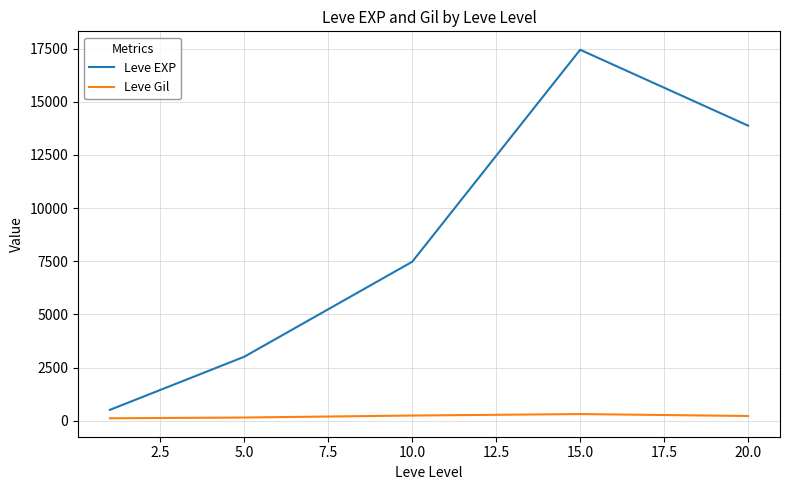

List the series in order of their peak value, lowest first.

Leve Gil, Leve EXP